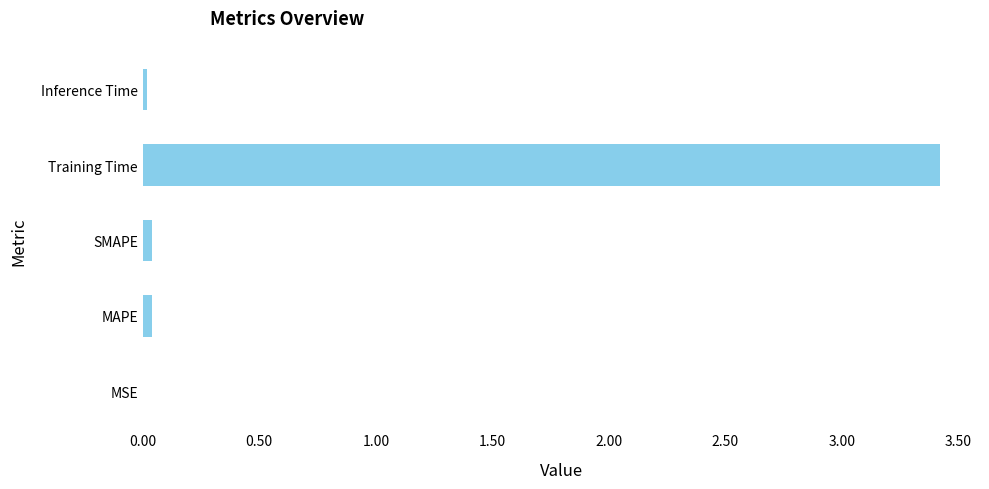

What is the average value?

0.7